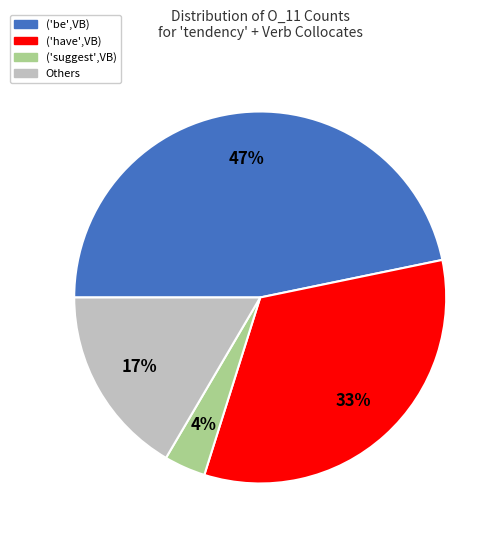

Is there any slice that represents more than half of the pie?

No